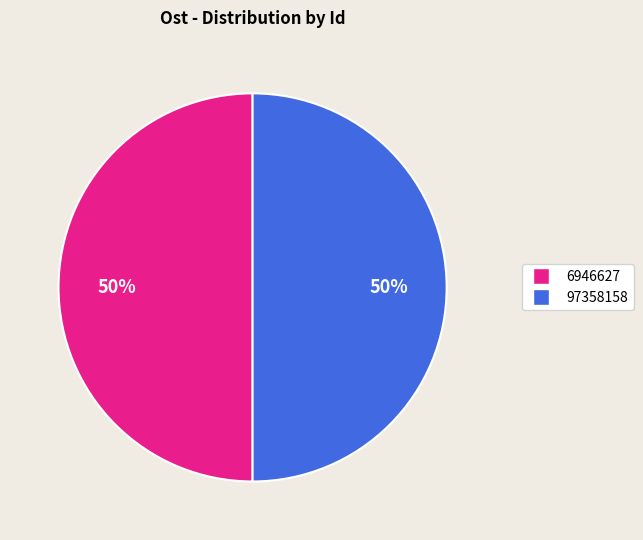

Count the number of slices in the pie.

2